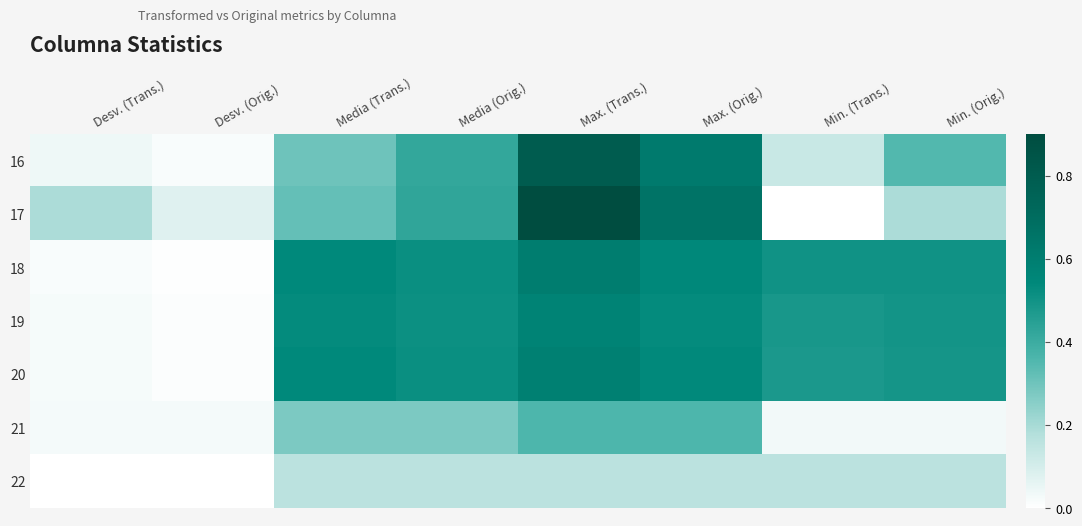

Reading left to right, what are all the values shown in this chart?

16: Desv. (Trans.)=0.0	Desv. (Orig.)=0.0	Media (Trans.)=0.3	Media (Orig.)=0.4	Max. (Trans.)=0.8	Max. (Orig.)=0.6	Min. (Trans.)=0.1	Min. (Orig.)=0.4
17: Desv. (Trans.)=0.2	Desv. (Orig.)=0.1	Media (Trans.)=0.3	Media (Orig.)=0.4	Max. (Trans.)=0.9	Max. (Orig.)=0.7	Min. (Trans.)=0.0	Min. (Orig.)=0.2
18: Desv. (Trans.)=0.0	Desv. (Orig.)=0.0	Media (Trans.)=0.5	Media (Orig.)=0.5	Max. (Trans.)=0.6	Max. (Orig.)=0.5	Min. (Trans.)=0.5	Min. (Orig.)=0.5
19: Desv. (Trans.)=0.0	Desv. (Orig.)=0.0	Media (Trans.)=0.5	Media (Orig.)=0.5	Max. (Trans.)=0.6	Max. (Orig.)=0.5	Min. (Trans.)=0.5	Min. (Orig.)=0.5
20: Desv. (Trans.)=0.0	Desv. (Orig.)=0.0	Media (Trans.)=0.5	Media (Orig.)=0.5	Max. (Trans.)=0.6	Max. (Orig.)=0.5	Min. (Trans.)=0.5	Min. (Orig.)=0.5
21: Desv. (Trans.)=0.0	Desv. (Orig.)=0.0	Media (Trans.)=0.3	Media (Orig.)=0.3	Max. (Trans.)=0.4	Max. (Orig.)=0.4	Min. (Trans.)=0.0	Min. (Orig.)=0.0
22: Desv. (Trans.)=0.0	Desv. (Orig.)=0.0	Media (Trans.)=0.2	Media (Orig.)=0.2	Max. (Trans.)=0.2	Max. (Orig.)=0.2	Min. (Trans.)=0.2	Min. (Orig.)=0.2